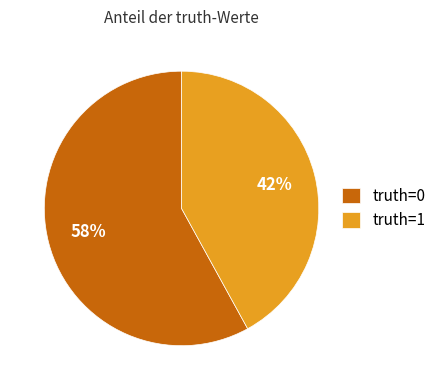

To the nearest percent, what is the combined percentage of truth=1 and truth=0?

100%